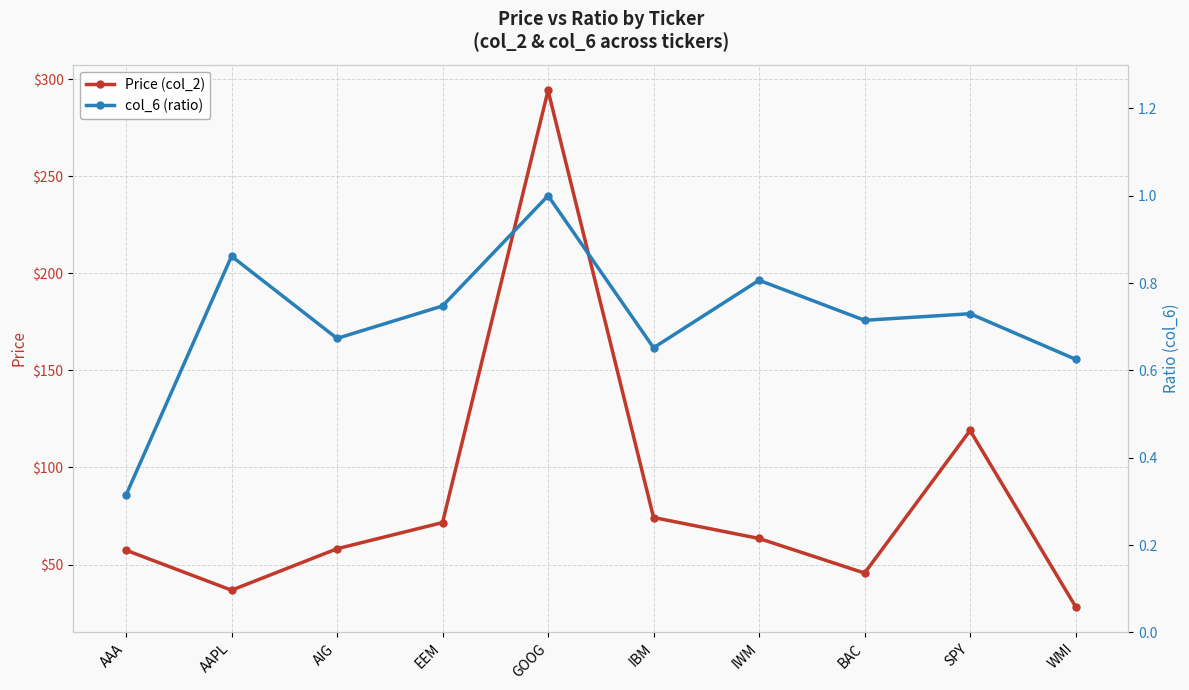

What is the difference between the maximum and minimum values in the col_6 (ratio) series?

0.7